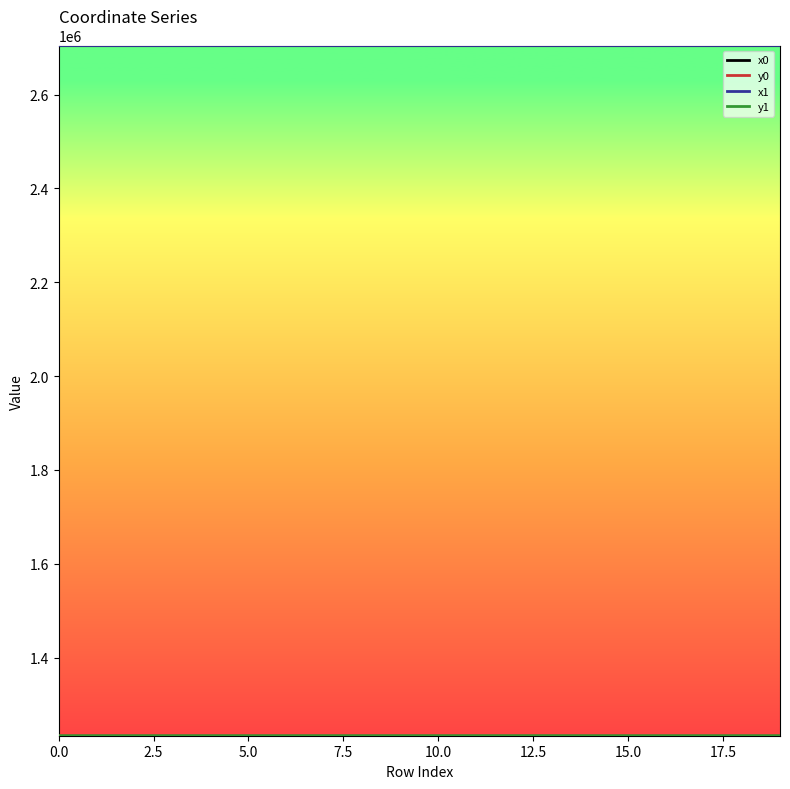

What is the highest value of the x0 series?

2704468.4